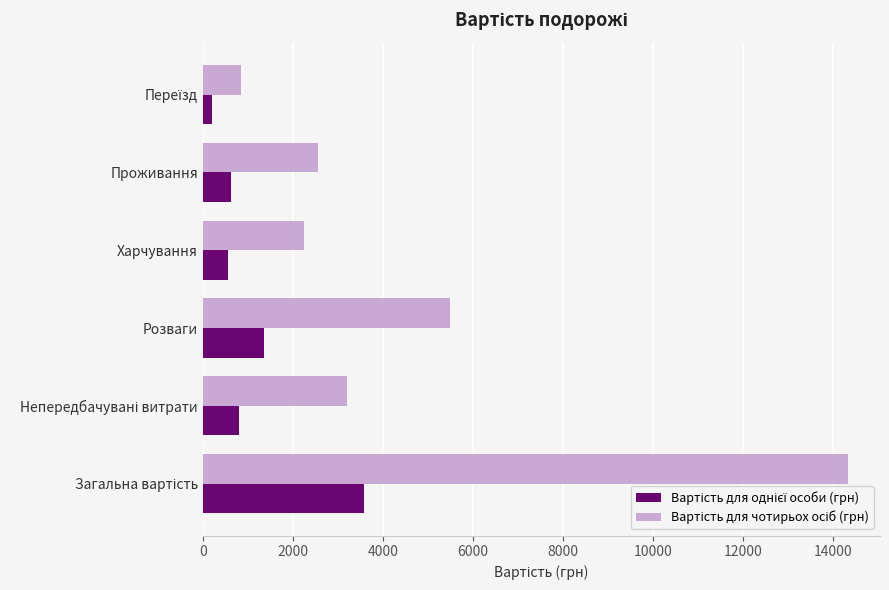

What is the difference between the highest and lowest values at Розваги?

4113